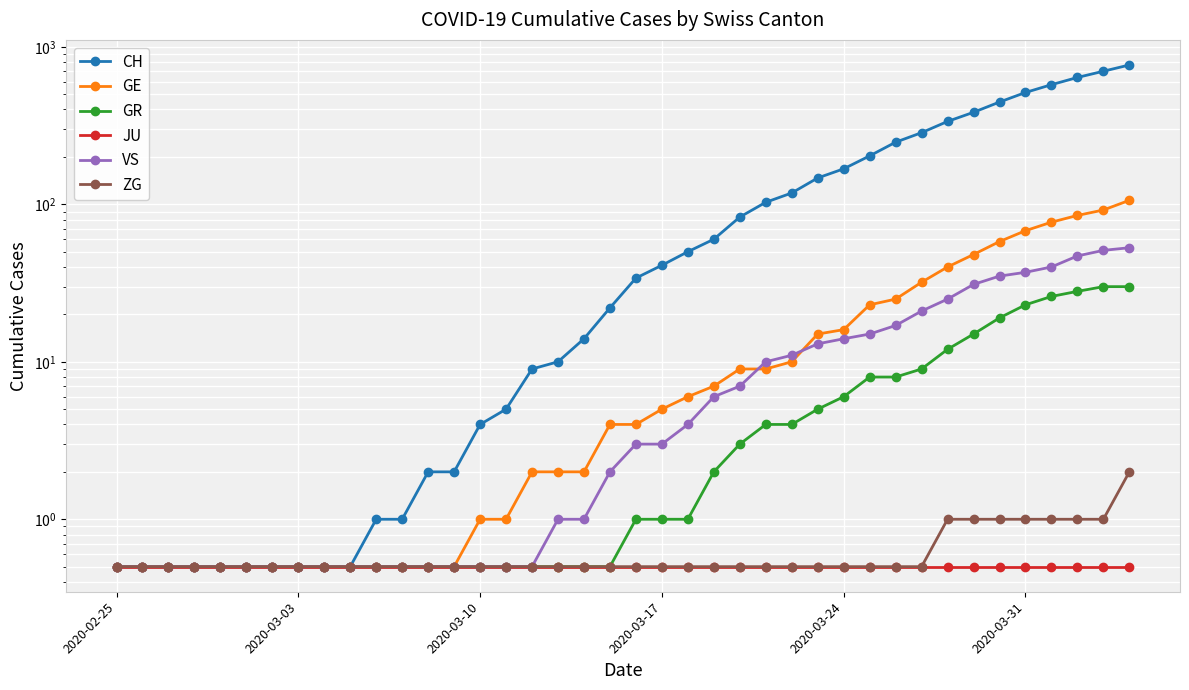

Reading left to right, what are all the values shown in this chart?

CH: 0.5	0.5	0.5	0.5	0.5	0.5	0.5	0.5	0.5	0.5	1.0	1.0	2.0	2.0	4.0	5.0	9.0	10.0	14.0	22.0	34.0	41.0	50.0	60.0	83.0	103.0	118.0	147.0	168.0	203.0	248.0	285.0	336.0	384.0	446.0	513.0	575.0	639.0	700.0	767.0
GE: 0.5	0.5	0.5	0.5	0.5	0.5	0.5	0.5	0.5	0.5	0.5	0.5	0.5	0.5	1.0	1.0	2.0	2.0	2.0	4.0	4.0	5.0	6.0	7.0	9.0	9.0	10.0	15.0	16.0	23.0	25.0	32.0	40.0	48.0	58.0	68.0	77.0	85.0	92.0	106.0
GR: 0.5	0.5	0.5	0.5	0.5	0.5	0.5	0.5	0.5	0.5	0.5	0.5	0.5	0.5	0.5	0.5	0.5	0.5	0.5	0.5	1.0	1.0	1.0	2.0	3.0	4.0	4.0	5.0	6.0	8.0	8.0	9.0	12.0	15.0	19.0	23.0	26.0	28.0	30.0	30.0
JU: 0.5	0.5	0.5	0.5	0.5	0.5	0.5	0.5	0.5	0.5	0.5	0.5	0.5	0.5	0.5	0.5	0.5	0.5	0.5	0.5	0.5	0.5	0.5	0.5	0.5	0.5	0.5	0.5	0.5	0.5	0.5	0.5	0.5	0.5	0.5	0.5	0.5	0.5	0.5	0.5
VS: 0.5	0.5	0.5	0.5	0.5	0.5	0.5	0.5	0.5	0.5	0.5	0.5	0.5	0.5	0.5	0.5	0.5	1.0	1.0	2.0	3.0	3.0	4.0	6.0	7.0	10.0	11.0	13.0	14.0	15.0	17.0	21.0	25.0	31.0	35.0	37.0	40.0	47.0	51.0	53.0
ZG: 0.5	0.5	0.5	0.5	0.5	0.5	0.5	0.5	0.5	0.5	0.5	0.5	0.5	0.5	0.5	0.5	0.5	0.5	0.5	0.5	0.5	0.5	0.5	0.5	0.5	0.5	0.5	0.5	0.5	0.5	0.5	0.5	1.0	1.0	1.0	1.0	1.0	1.0	1.0	2.0